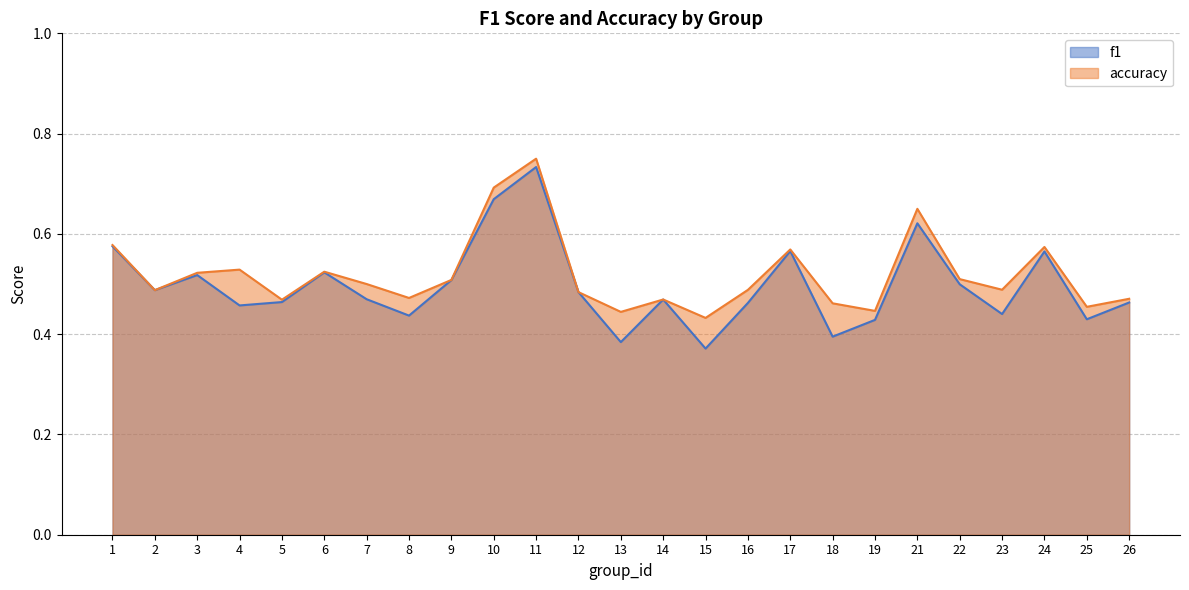

Reading right to left, extract all data points from this chart.

f1: 0.5	0.4	0.6	0.4	0.5	0.6	0.4	0.4	0.6	0.5	0.4	0.5	0.4	0.5	0.7	0.7	0.5	0.4	0.5	0.5	0.5	0.5	0.5	0.5	0.6
accuracy: 0.5	0.5	0.6	0.5	0.5	0.7	0.4	0.5	0.6	0.5	0.4	0.5	0.4	0.5	0.8	0.7	0.5	0.5	0.5	0.5	0.5	0.5	0.5	0.5	0.6